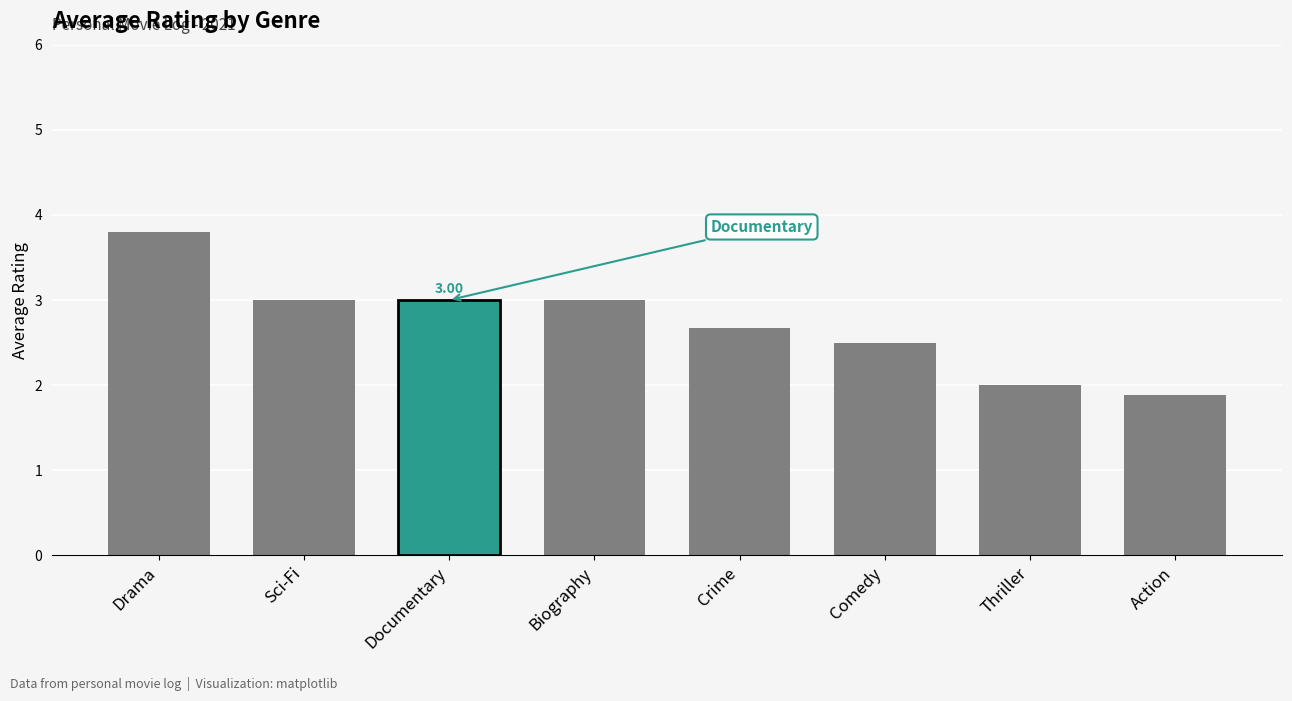

The value at Documentary is 4.5. True or false?

False